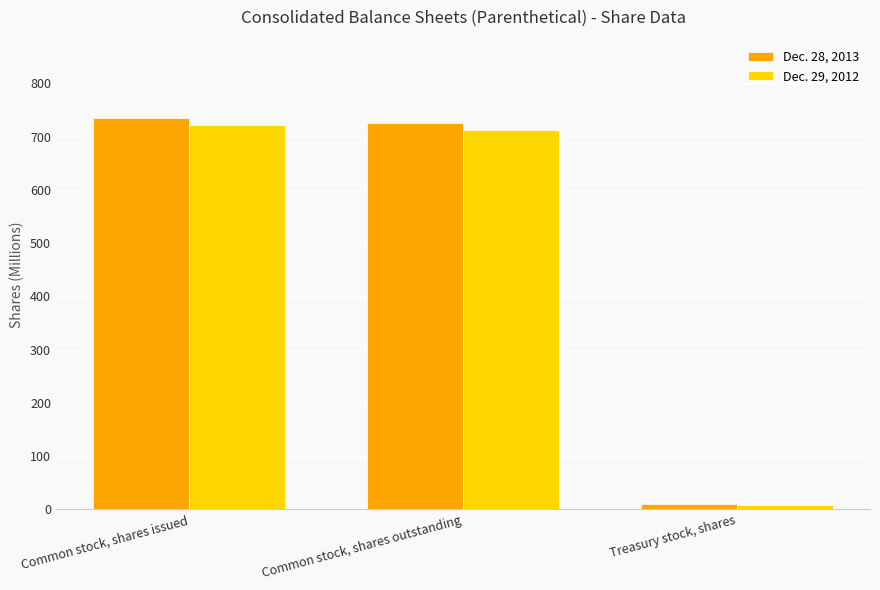

Reading right to left, extract all data points from this chart.

Dec. 28, 2013: Treasury stock, shares=10	Common stock, shares outstanding=725	Common stock, shares issued=735
Dec. 29, 2012: Treasury stock, shares=9	Common stock, shares outstanding=713	Common stock, shares issued=722